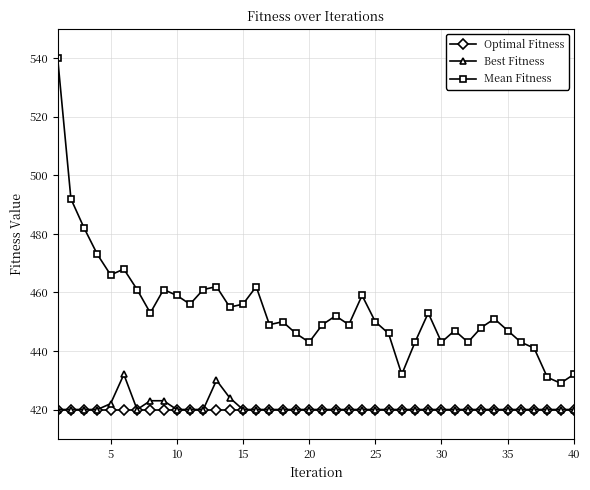

Which series has the widest spread of values?

Mean Fitness